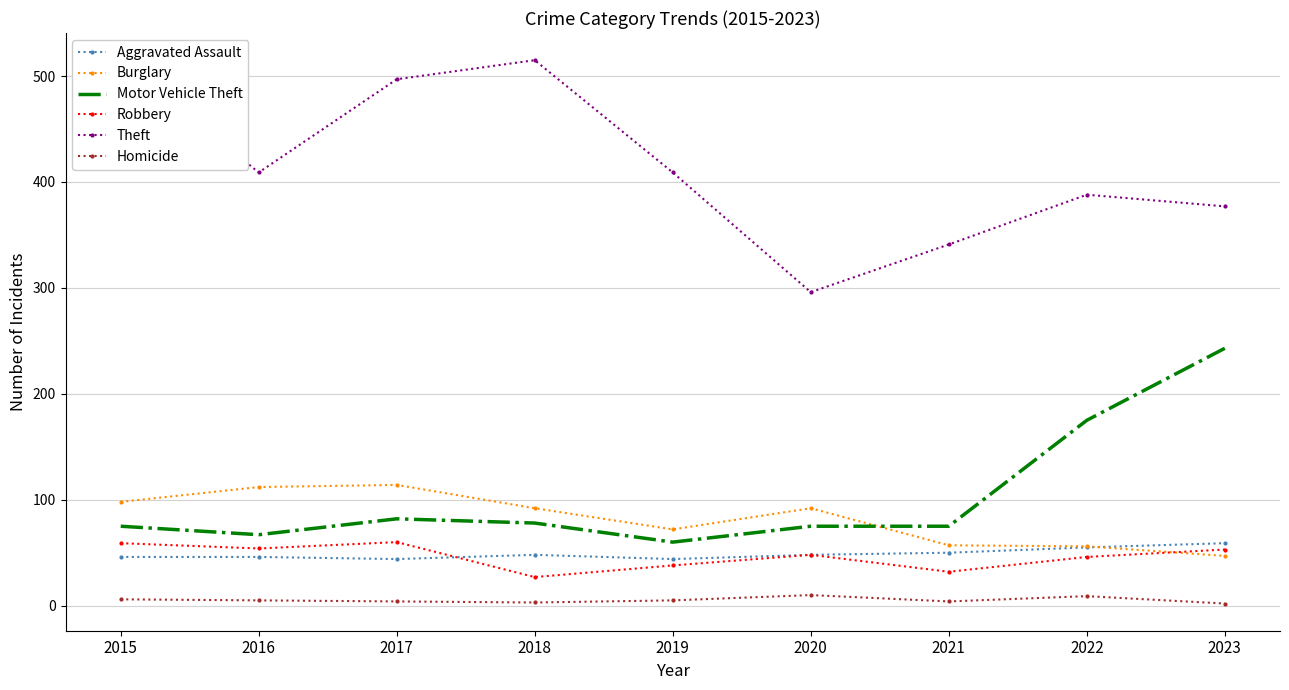

The Burglary series shows 98 at 2015. True or false?

True